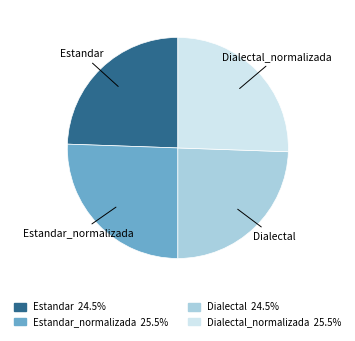

Is there any slice that represents more than half of the pie?

No